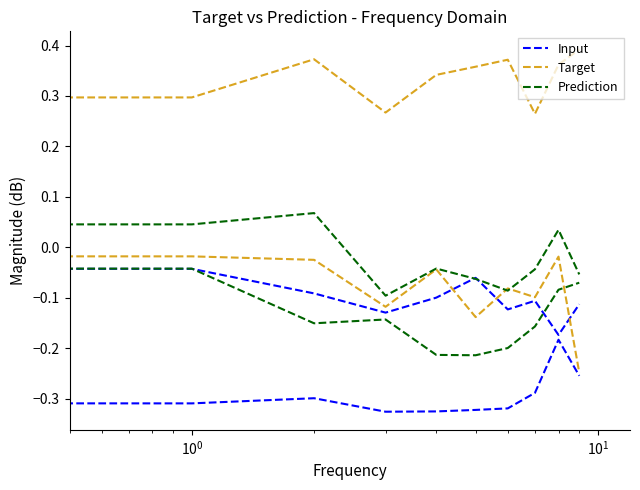

True or false: Input and Target cross at least once.

False